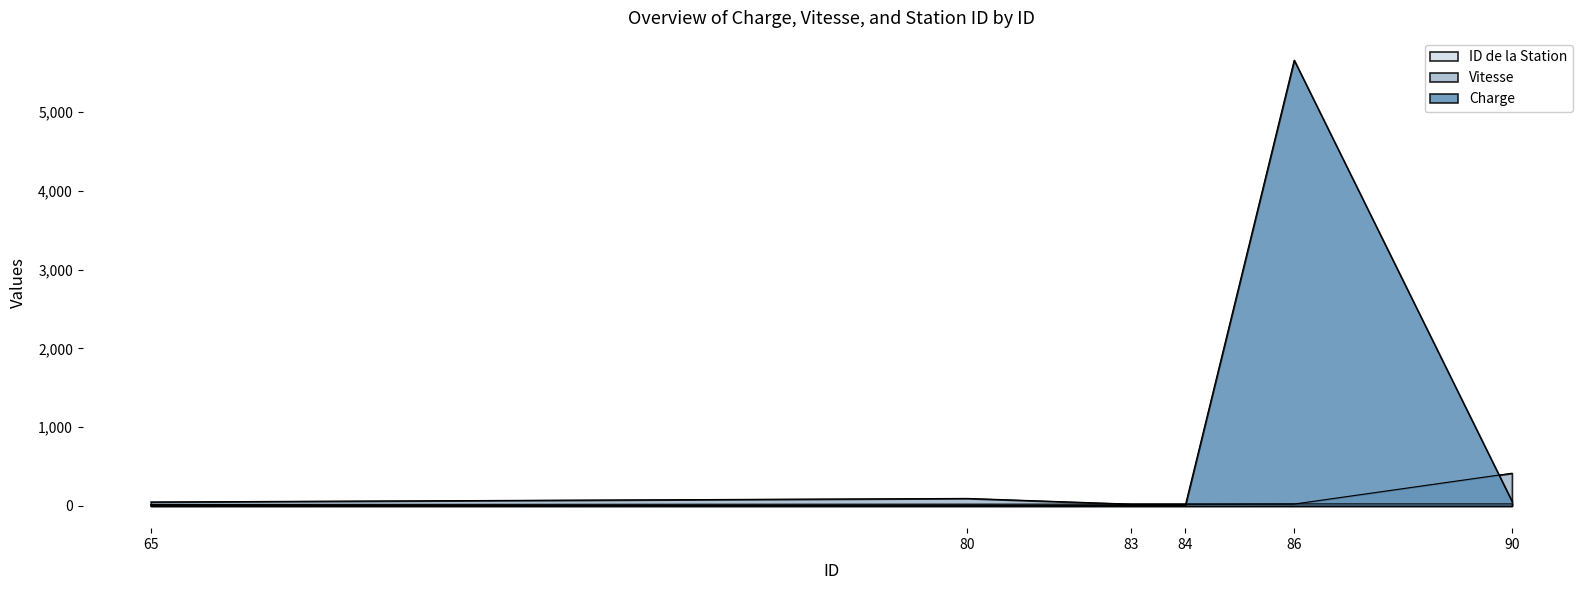

Which series ends up on top after the final intersection of Vitesse and Charge?

Vitesse